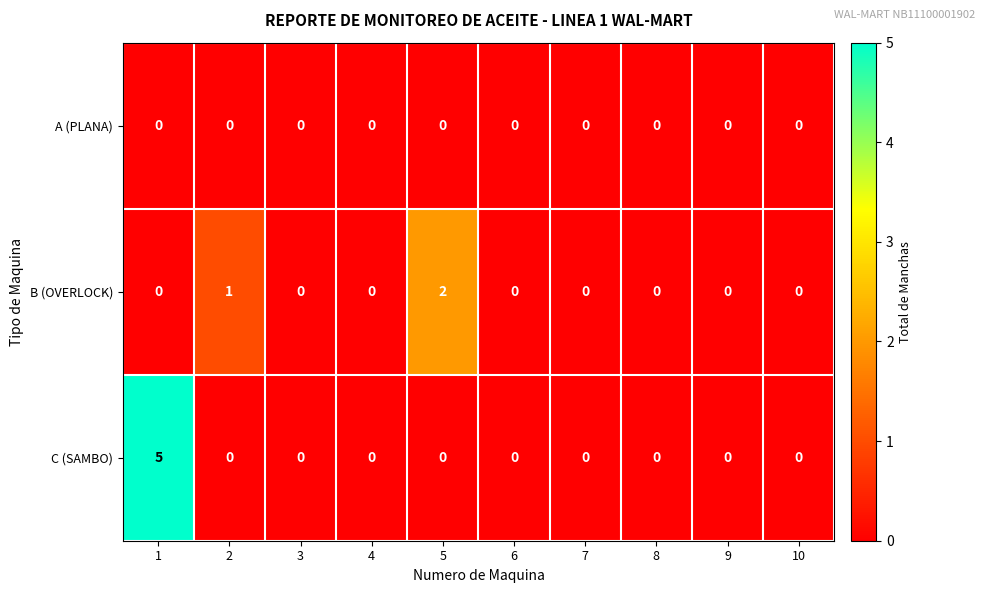

Reading left to right, extract all data points from this chart.

A (PLANA): 0	0	0	0	0	0	0	0	0	0
B (OVERLOCK): 0	1	0	0	2	0	0	0	0	0
C (SAMBO): 5	0	0	0	0	0	0	0	0	0